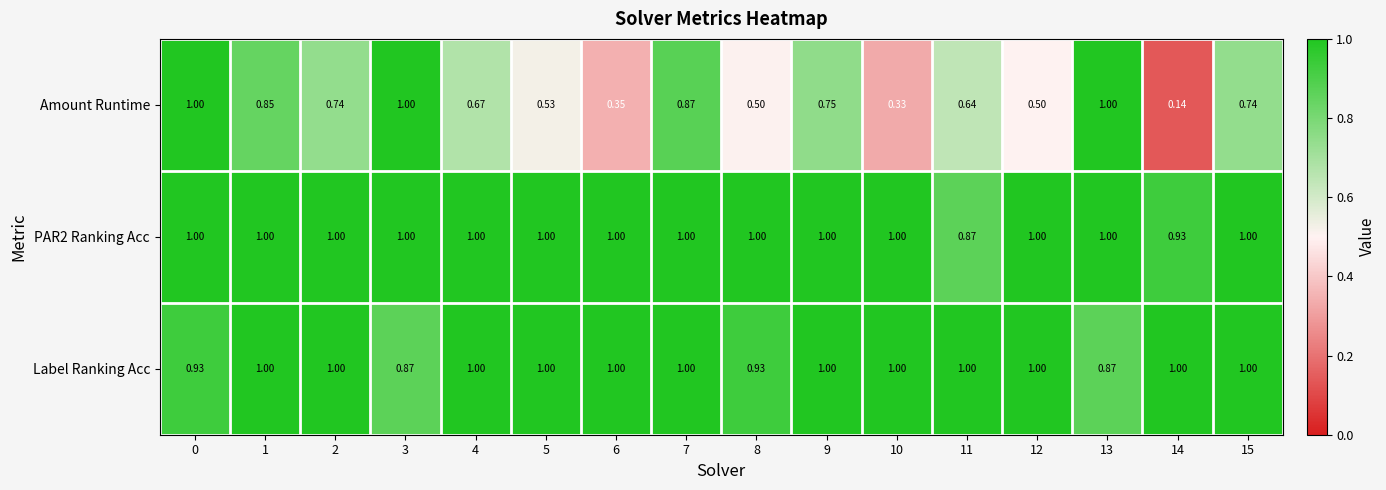

At how many categories does at least one series exceed 0?

16